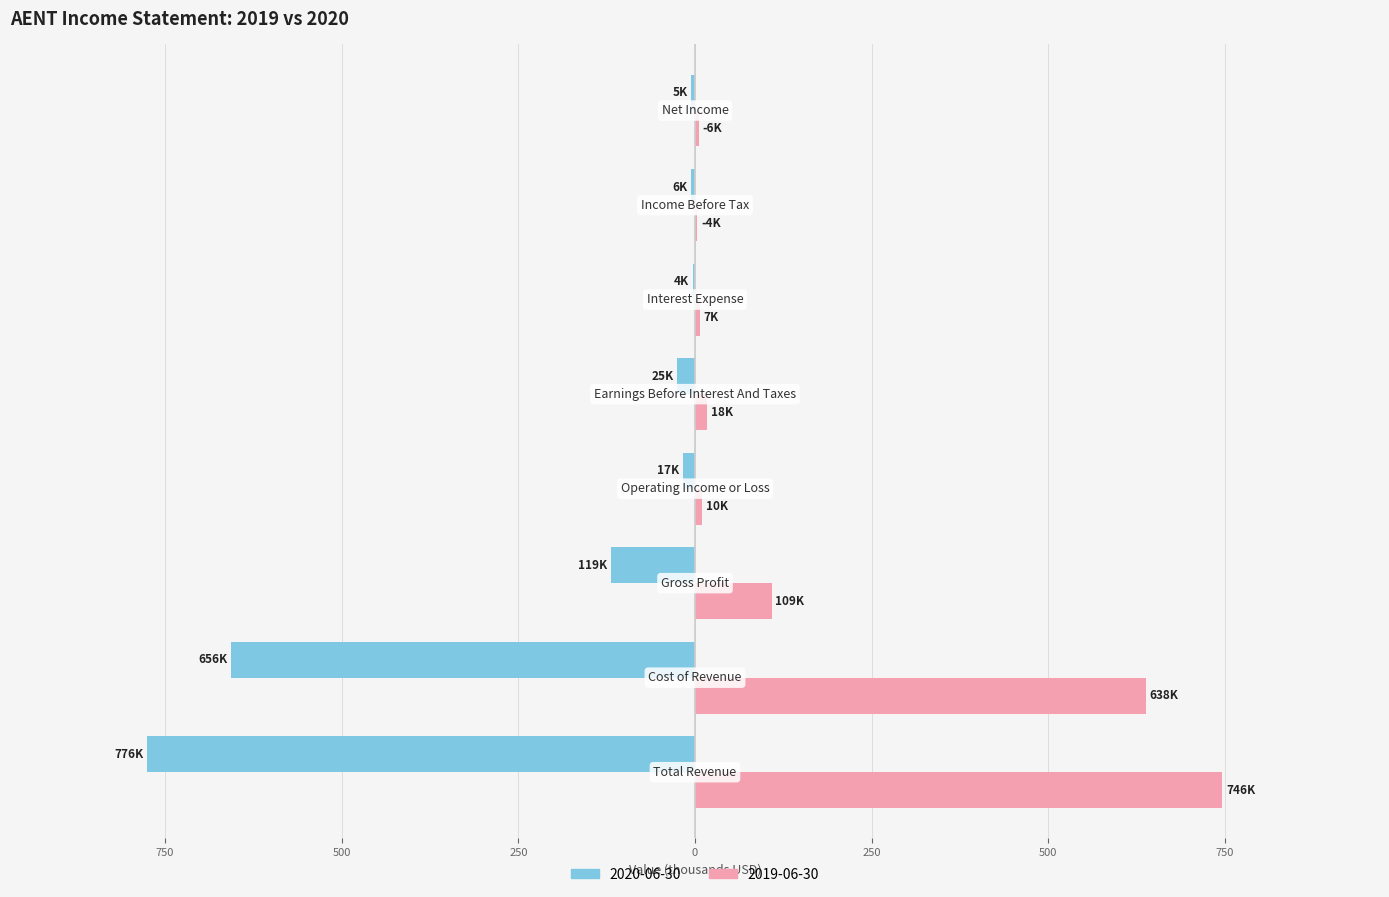

What are all the series names shown in the legend?

2020-06-30, 2019-06-30